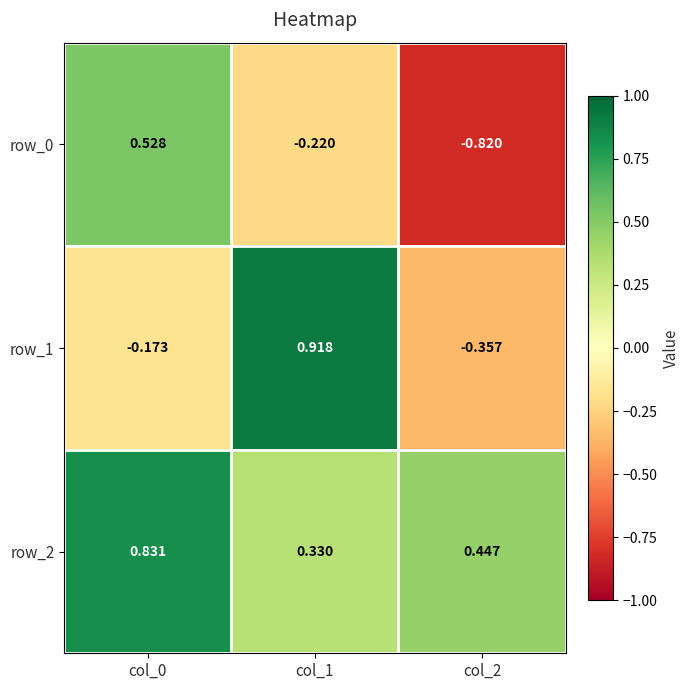

Is it true that row_0 equals 0.3 at col_0?

False